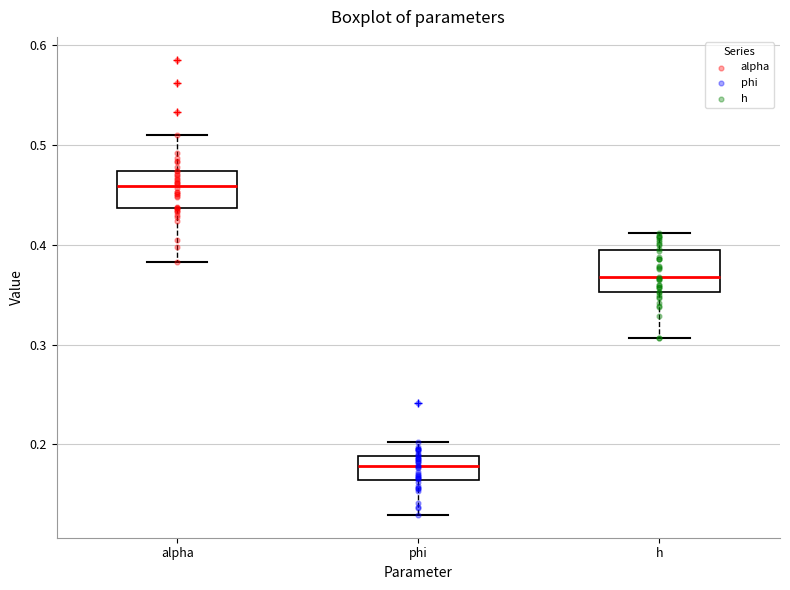

Reading left to right, read every box against the y-axis: the position of its median line, the range the box covers, and the ends of its whiskers. The values are not printed on the chart, so give them approximately, as read against the axis.

alpha: median 0.46, box 0.44 to 0.47, whiskers 0.38 to 0.51
phi: median 0.18, box 0.16 to 0.19, whiskers 0.13 to 0.20
h: median 0.37, box 0.35 to 0.39, whiskers 0.31 to 0.41